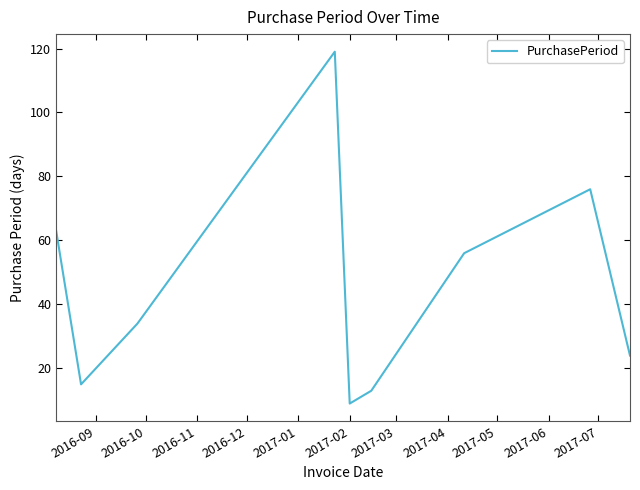

What is the greatest value displayed?

119